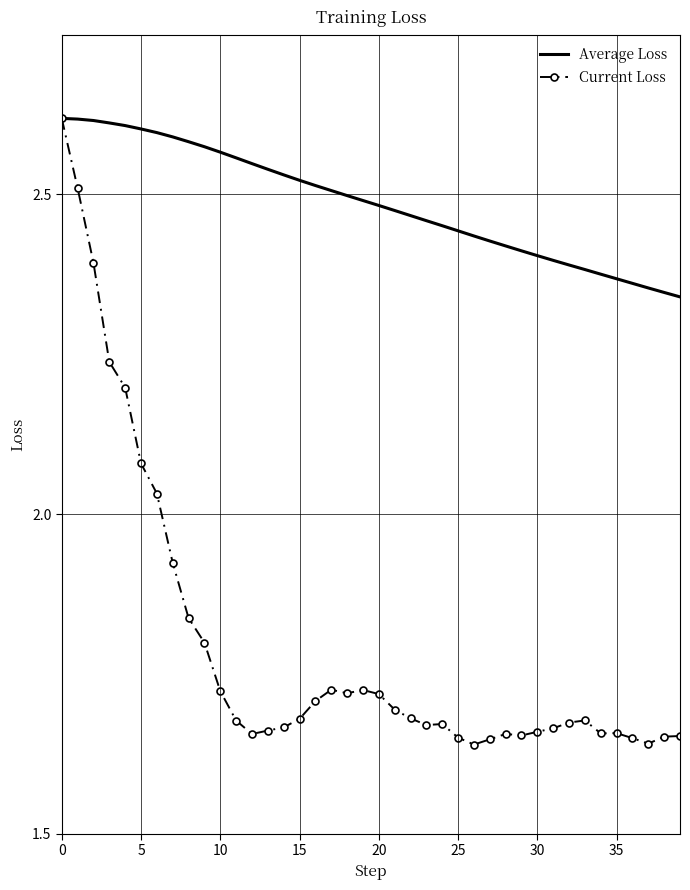

List the series in order of their overall mean, lowest first.

Current Loss, Average Loss